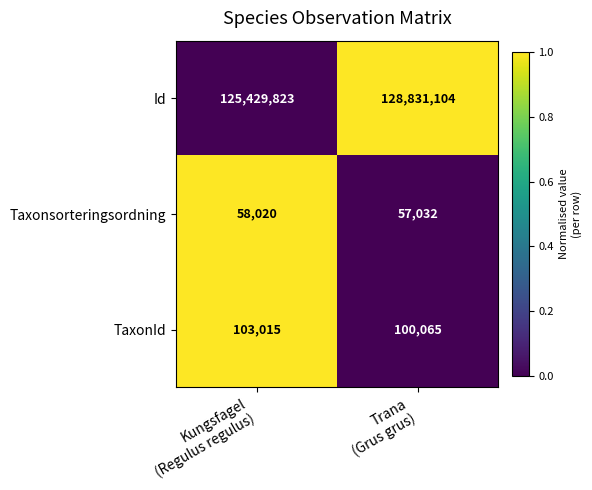

Which series has the largest total across all categories?

Id